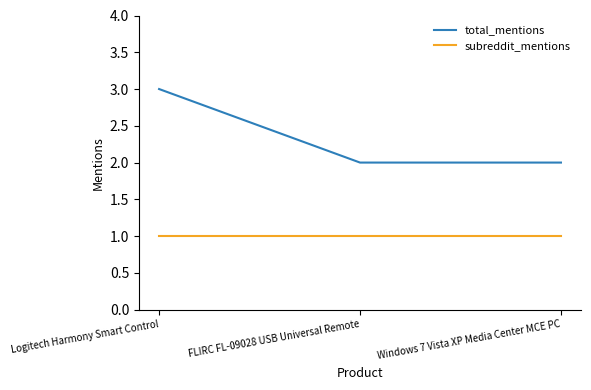

Reading right to left, list all the values displayed in this chart.

total_mentions: 2	2	3
subreddit_mentions: 1	1	1